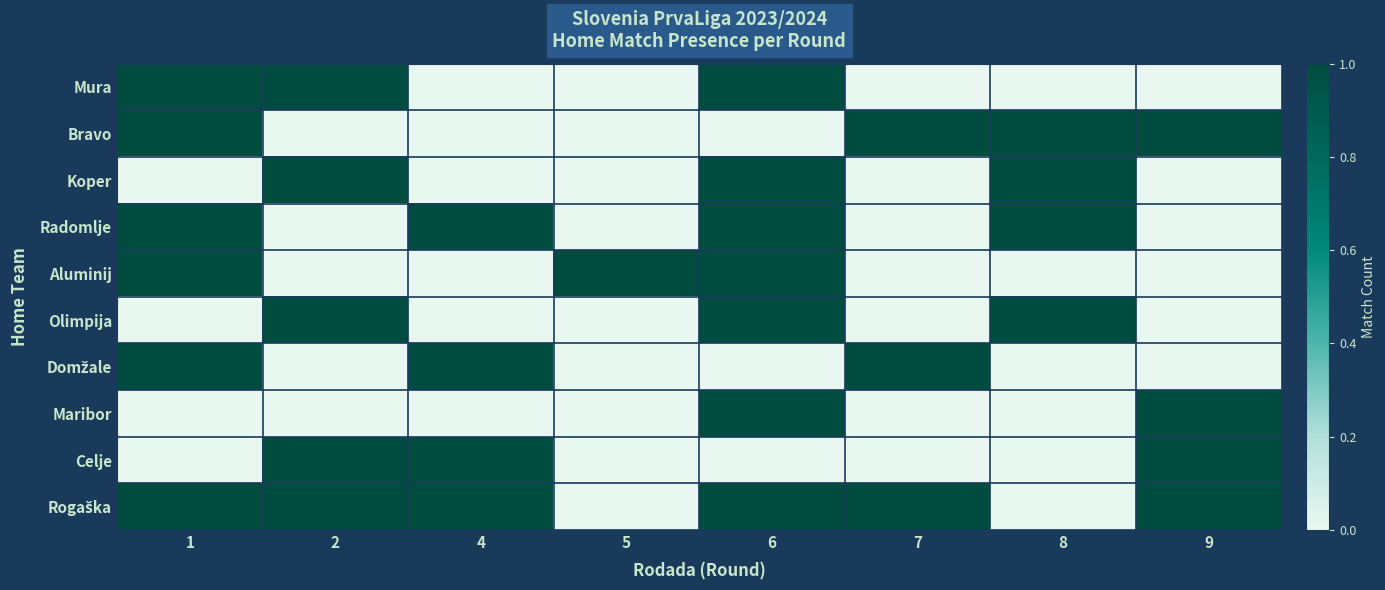

What is the difference between the highest and lowest values at 2?

1